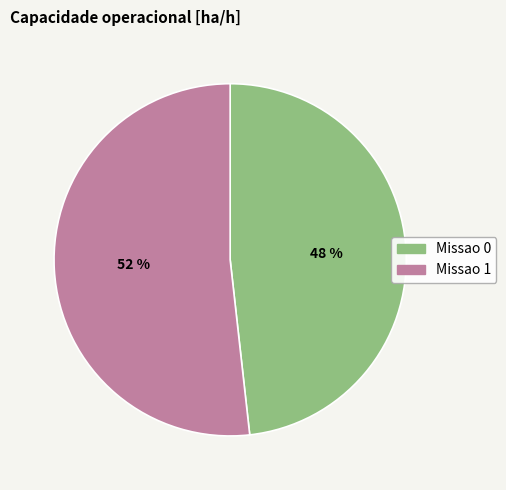

What is the ratio of the value at Missao 0 to the value at Missao 1?

0.9